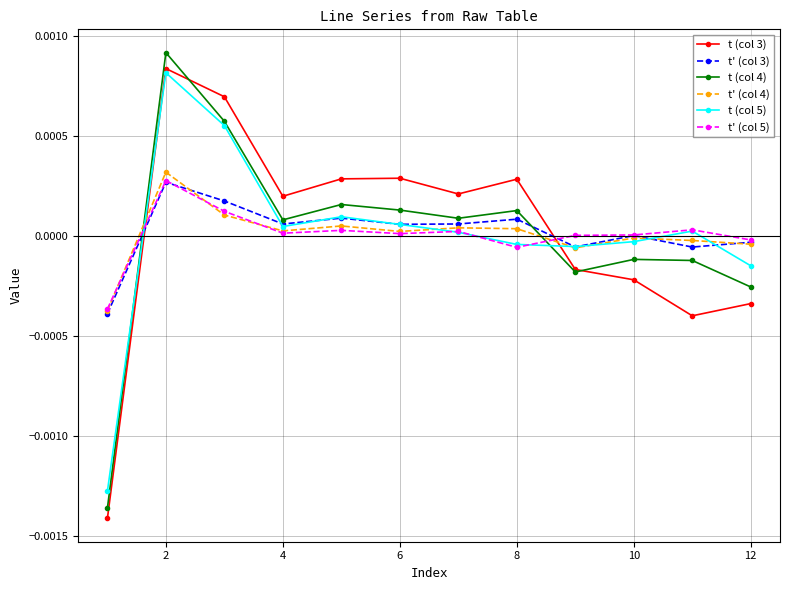

How many interior local valleys does the t' (col 3) series have?

4